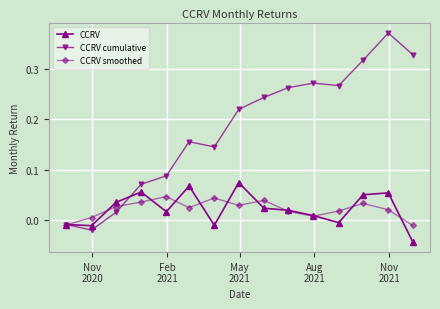

Which series ends up on top after the final intersection of CCRV smoothed and CCRV cumulative?

CCRV cumulative